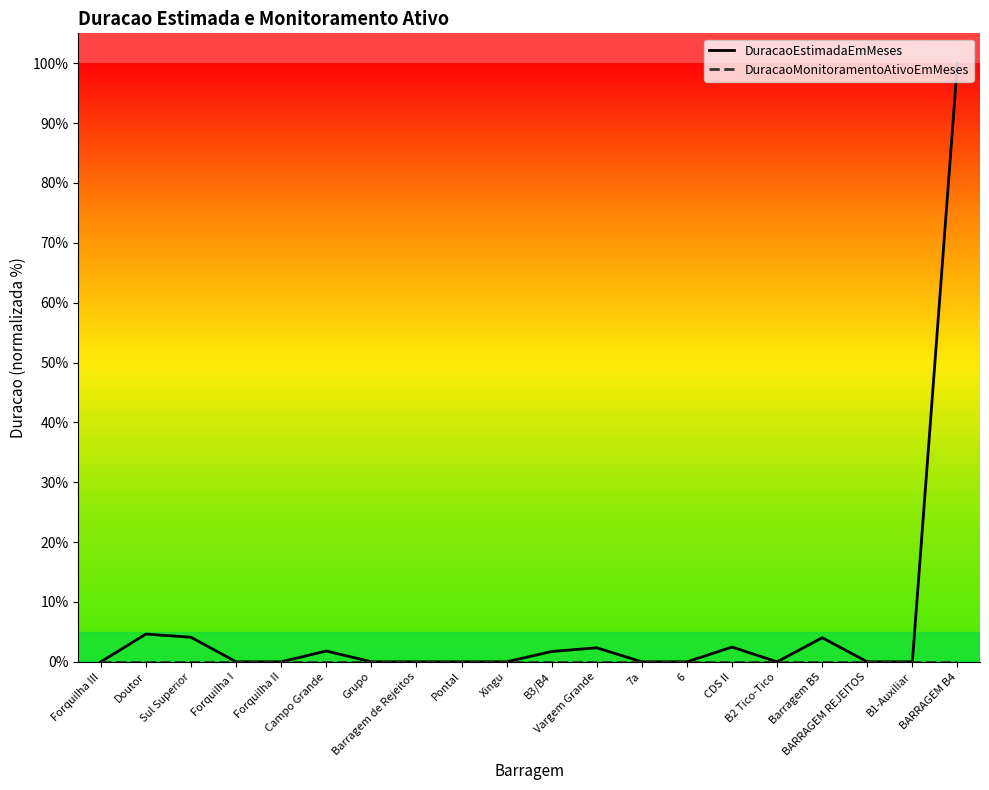

At which category does DuracaoEstimadaEmMeses reach its first local valley?

B2 Tico-Tico